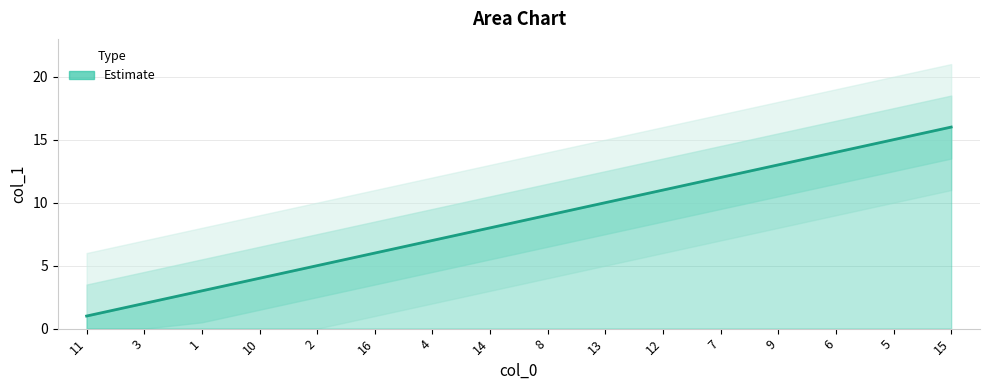

What is the difference between the maximum and minimum values?

15